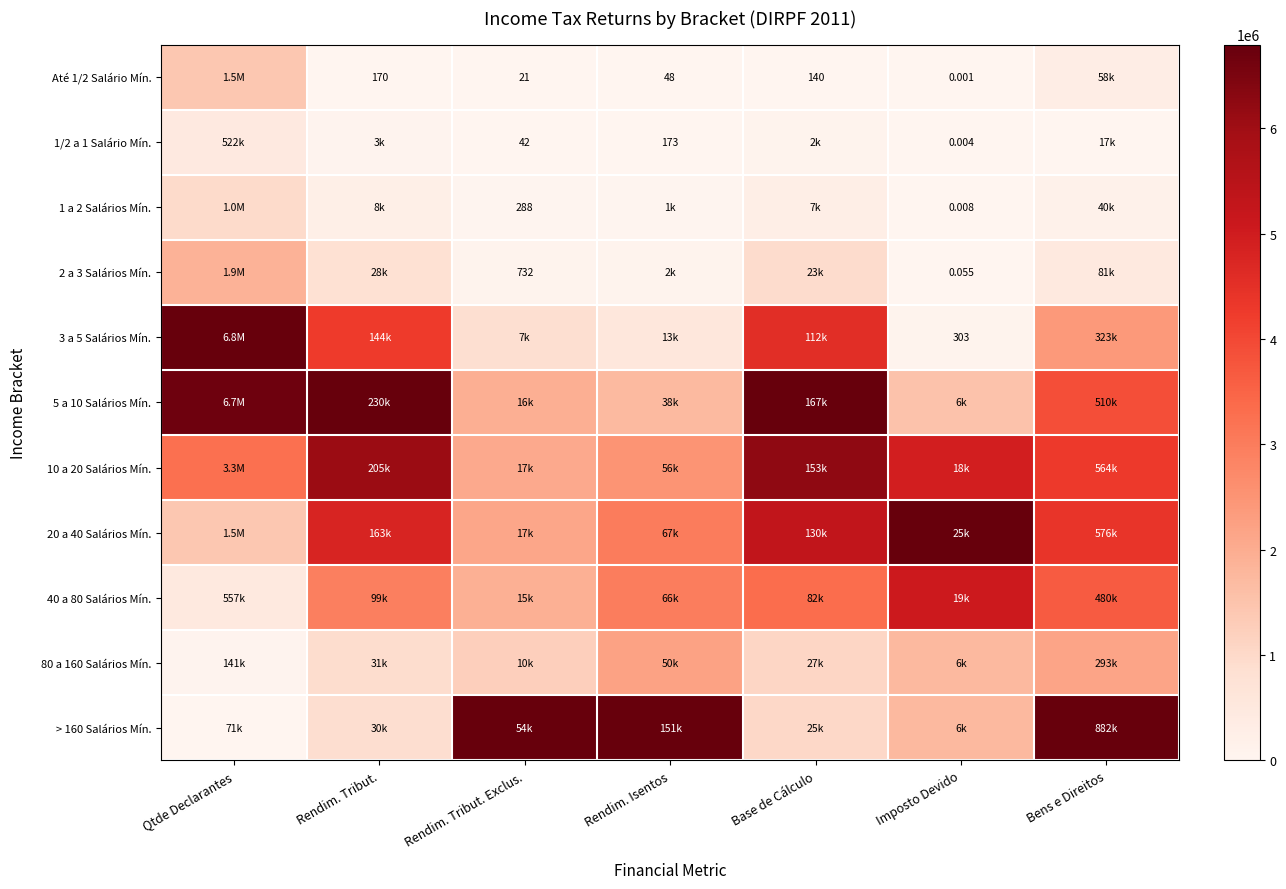

True or false: 1 a 2 Salários Mín. has a value of 0.0 at Rendim. Isentos.

False